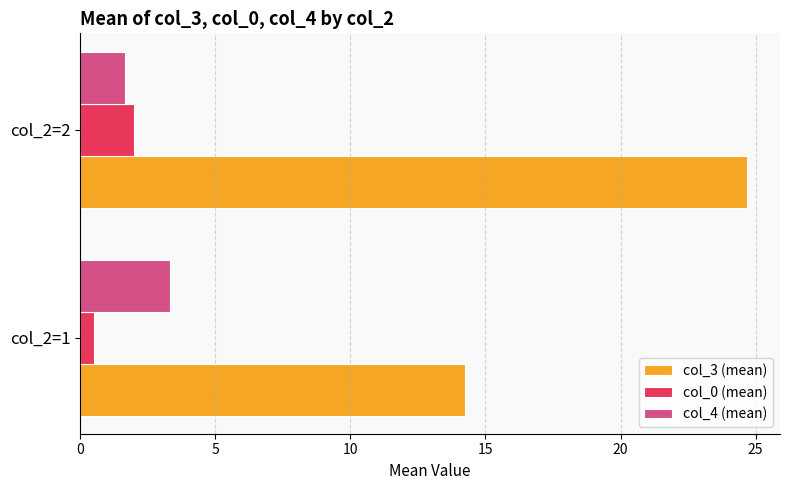

The col_0 (mean) series shows 0.9 at col_2=2. True or false?

False